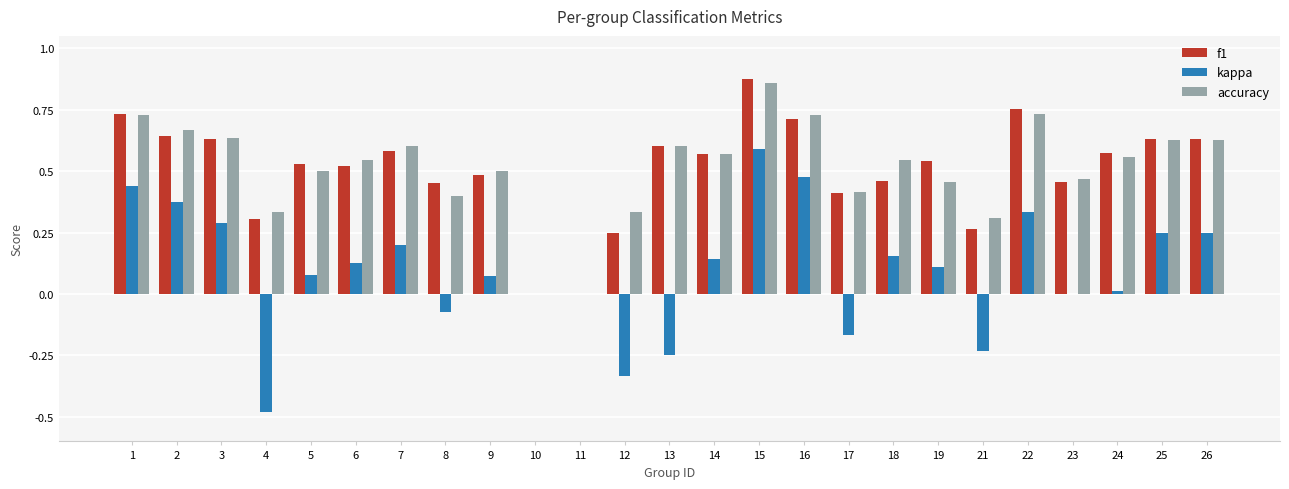

Count the number of data series in this chart.

3